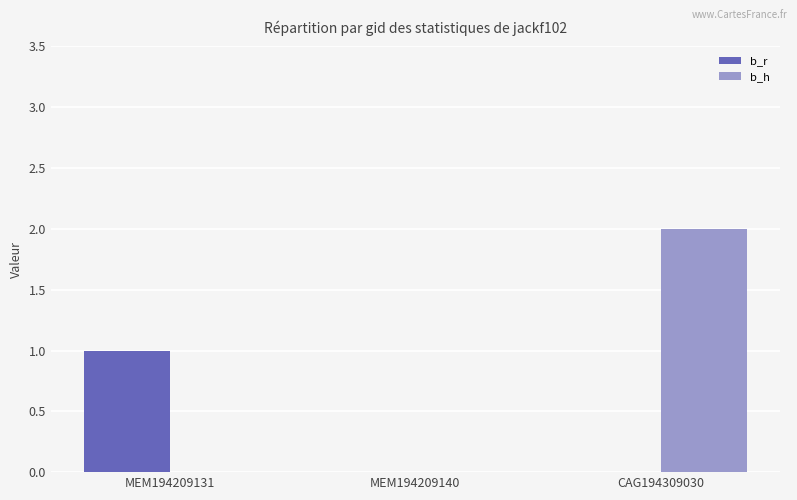

Which series changed the most between MEM194209131 and MEM194209140?

b_r